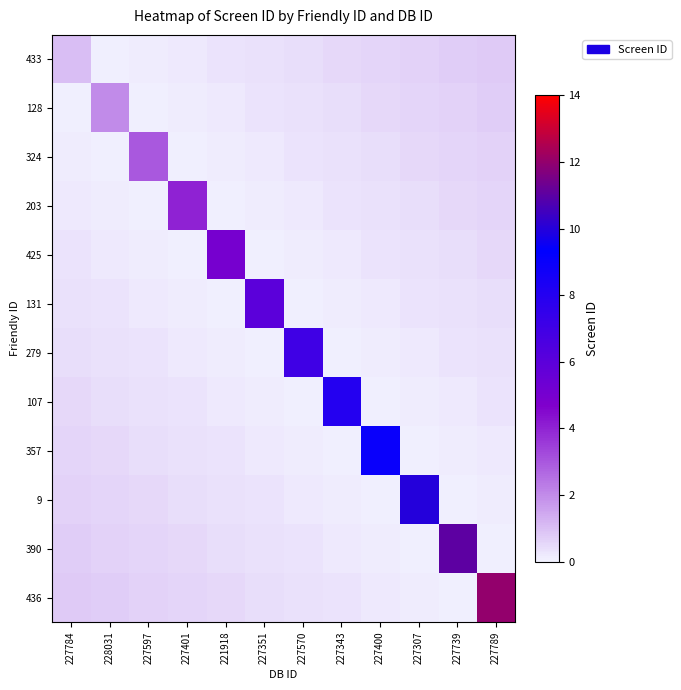

Reading left to right, extract all data points from this chart.

433: 227784=1.0	228031=0.1	227597=0.1	227401=0.2	221918=0.3	227351=0.4	227570=0.4	227343=0.5	227400=0.6	227307=0.6	227739=0.7	227789=0.8
128: 227784=0.1	228031=2.0	227597=0.1	227401=0.1	221918=0.2	227351=0.3	227570=0.4	227343=0.4	227400=0.5	227307=0.6	227739=0.6	227789=0.7
324: 227784=0.1	228031=0.1	227597=3.0	227401=0.1	221918=0.1	227351=0.2	227570=0.3	227343=0.4	227400=0.4	227307=0.5	227739=0.6	227789=0.6
203: 227784=0.2	228031=0.1	227597=0.1	227401=4.0	221918=0.1	227351=0.1	227570=0.2	227343=0.3	227400=0.4	227307=0.4	227739=0.5	227789=0.6
425: 227784=0.3	228031=0.2	227597=0.1	227401=0.1	221918=5.0	227351=0.1	227570=0.1	227343=0.2	227400=0.3	227307=0.4	227739=0.4	227789=0.5
131: 227784=0.4	228031=0.3	227597=0.2	227401=0.1	221918=0.1	227351=6.0	227570=0.1	227343=0.1	227400=0.2	227307=0.3	227739=0.4	227789=0.4
279: 227784=0.4	228031=0.4	227597=0.3	227401=0.2	221918=0.1	227351=0.1	227570=7.0	227343=0.1	227400=0.1	227307=0.2	227739=0.3	227789=0.4
107: 227784=0.5	228031=0.4	227597=0.4	227401=0.3	221918=0.2	227351=0.1	227570=0.1	227343=8.0	227400=0.1	227307=0.1	227739=0.2	227789=0.3
357: 227784=0.6	228031=0.5	227597=0.4	227401=0.4	221918=0.3	227351=0.2	227570=0.1	227343=0.1	227400=9.0	227307=0.1	227739=0.1	227789=0.2
9: 227784=0.6	228031=0.6	227597=0.5	227401=0.4	221918=0.4	227351=0.3	227570=0.2	227343=0.1	227400=0.1	227307=10.0	227739=0.1	227789=0.1
390: 227784=0.7	228031=0.6	227597=0.6	227401=0.5	221918=0.4	227351=0.4	227570=0.3	227343=0.2	227400=0.1	227307=0.1	227739=11.0	227789=0.1
436: 227784=0.8	228031=0.7	227597=0.6	227401=0.6	221918=0.5	227351=0.4	227570=0.4	227343=0.3	227400=0.2	227307=0.1	227739=0.1	227789=12.0